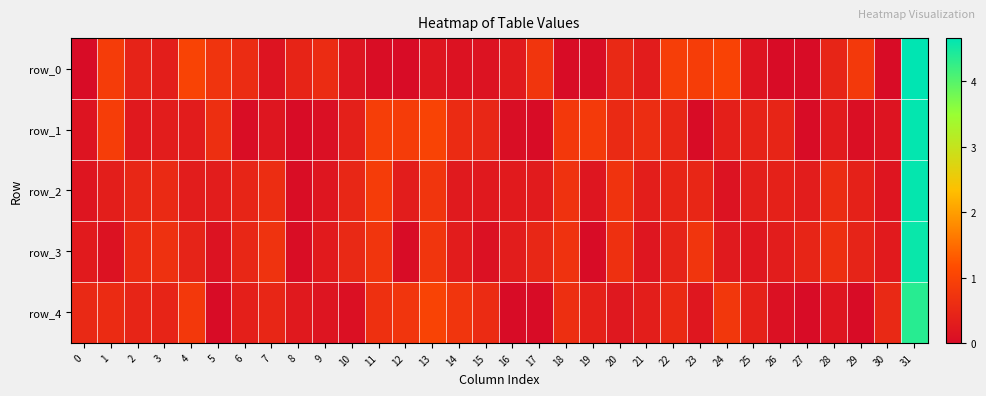

Between 4 and 1, which is larger?

4